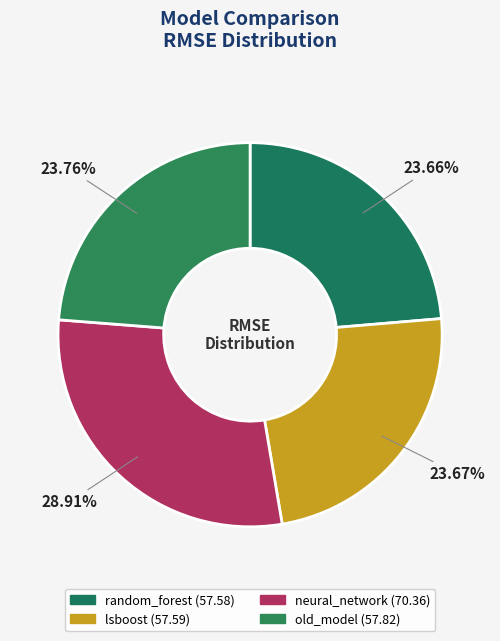

What percentage is the neural_network slice, to the nearest percent?

29%